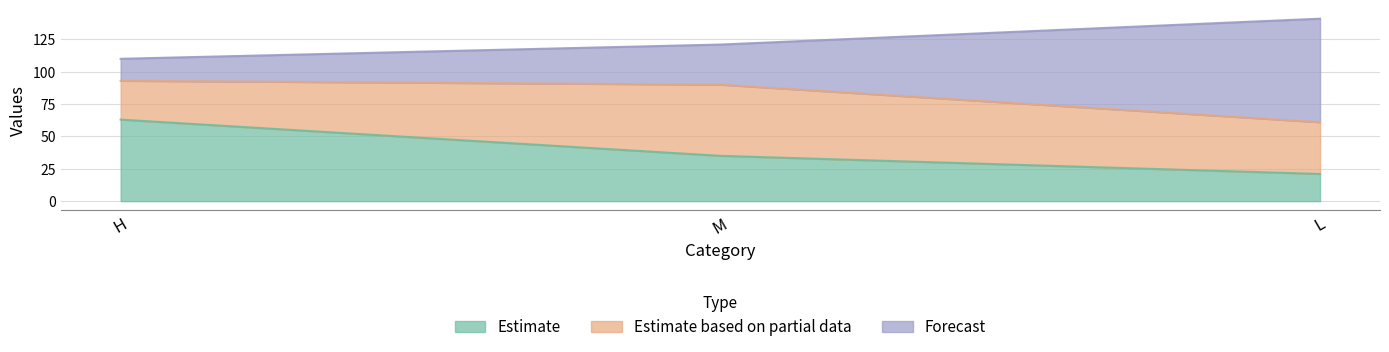

What is the difference between the maximum and second lowest values in the H series?

28